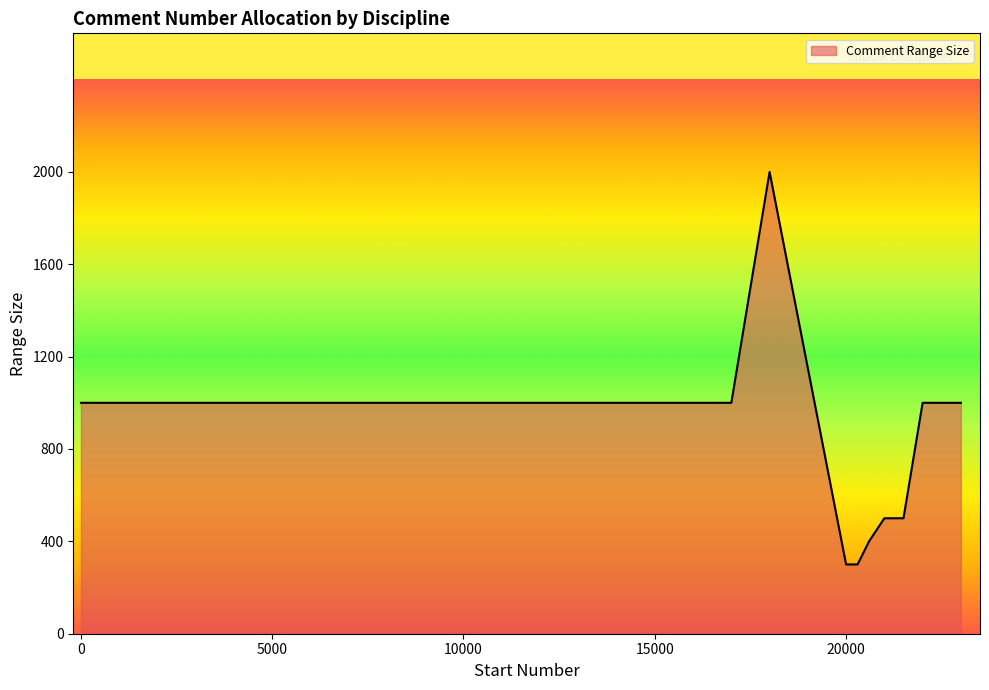

What is the difference between the second highest and minimum values?

700